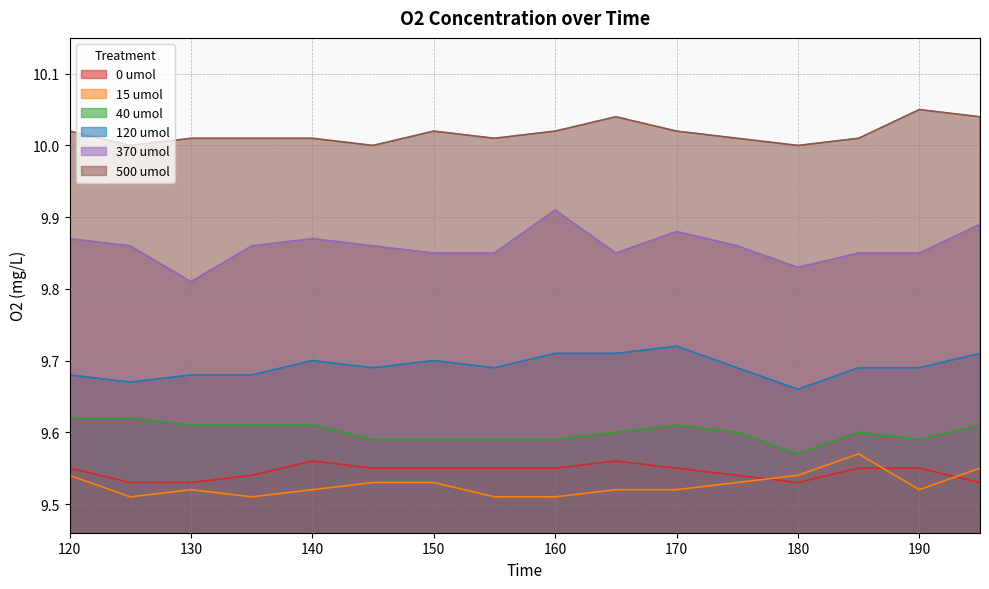

Reading left to right, list all the values displayed in this chart.

0 umol: 9.6	9.5	9.5	9.5	9.6	9.6	9.6	9.6	9.6	9.6	9.6	9.5	9.5	9.6	9.6	9.5
15 umol: 9.5	9.5	9.5	9.5	9.5	9.5	9.5	9.5	9.5	9.5	9.5	9.5	9.5	9.6	9.5	9.6
40 umol: 9.6	9.6	9.6	9.6	9.6	9.6	9.6	9.6	9.6	9.6	9.6	9.6	9.6	9.6	9.6	9.6
120 umol: 9.7	9.7	9.7	9.7	9.7	9.7	9.7	9.7	9.7	9.7	9.7	9.7	9.7	9.7	9.7	9.7
370 umol: 9.9	9.9	9.8	9.9	9.9	9.9	9.8	9.8	9.9	9.8	9.9	9.9	9.8	9.8	9.8	9.9
500 umol: 10.0	10.0	10.0	10.0	10.0	10.0	10.0	10.0	10.0	10.0	10.0	10.0	10.0	10.0	10.1	10.0